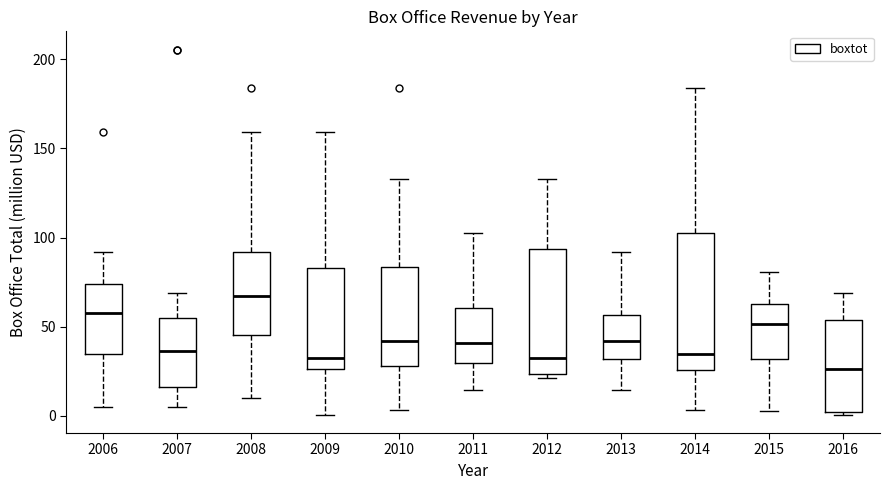

Comparing the boxes themselves (not the whiskers), which one is the tallest?

2014